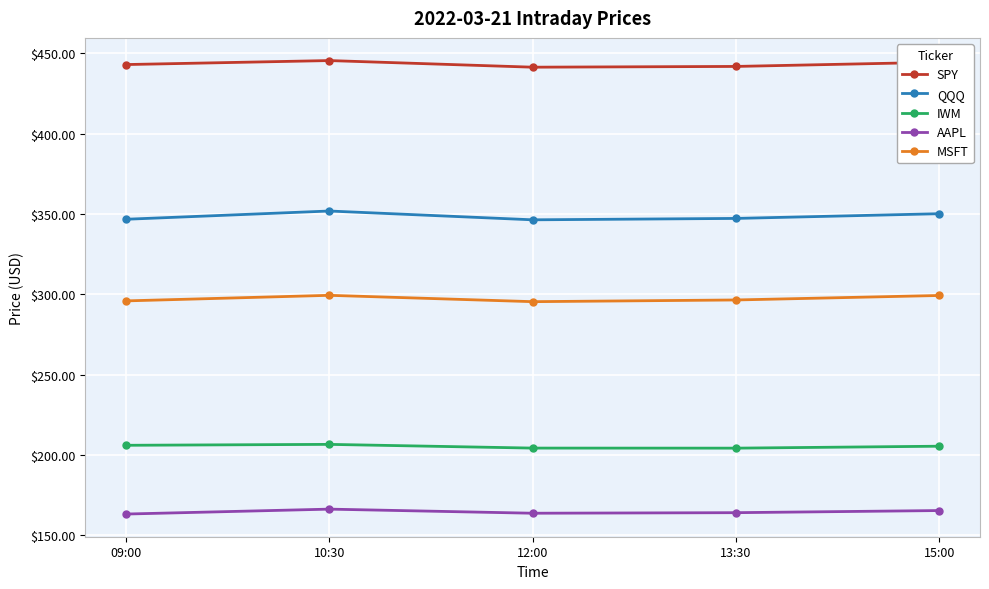

At 10:30, list the series in order from largest to smallest.

SPY, QQQ, MSFT, IWM, AAPL